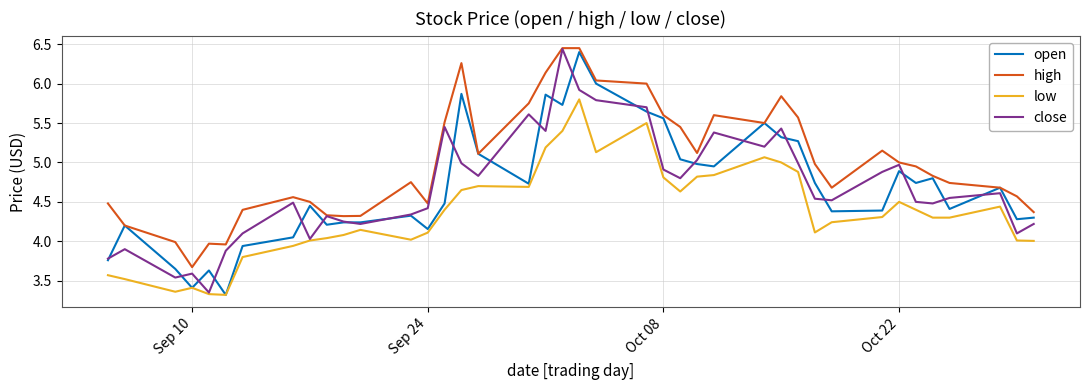

What is the minimum value for high?

3.7